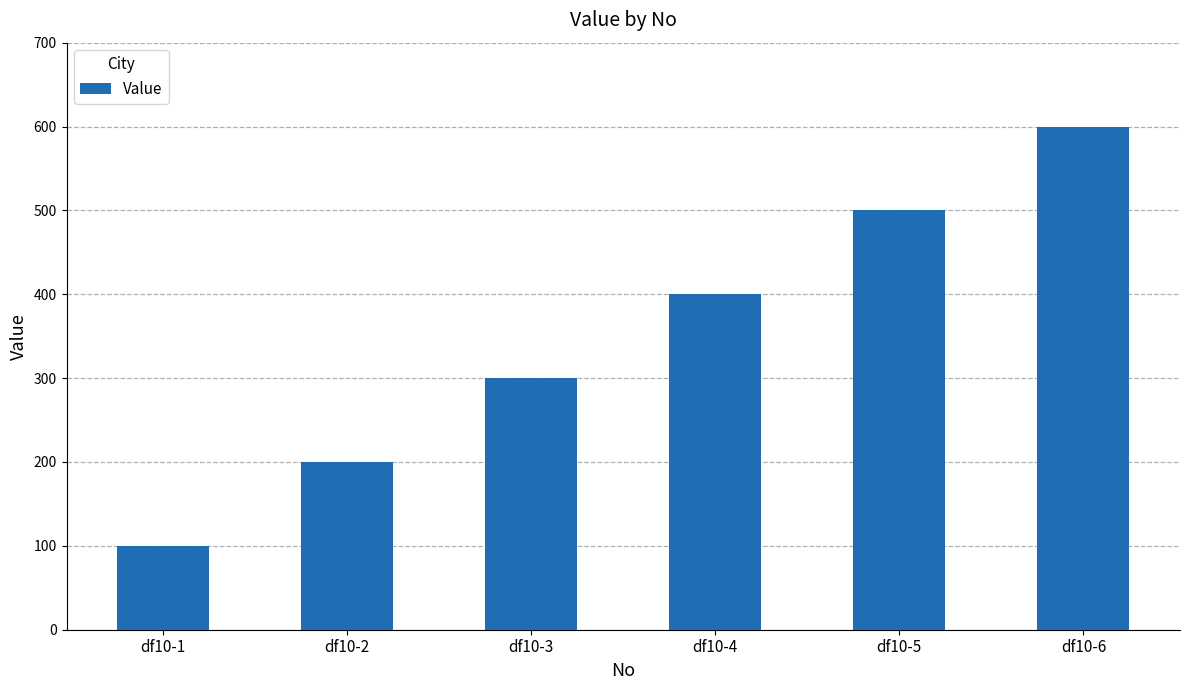

The value at df10-5 is 500. True or false?

True